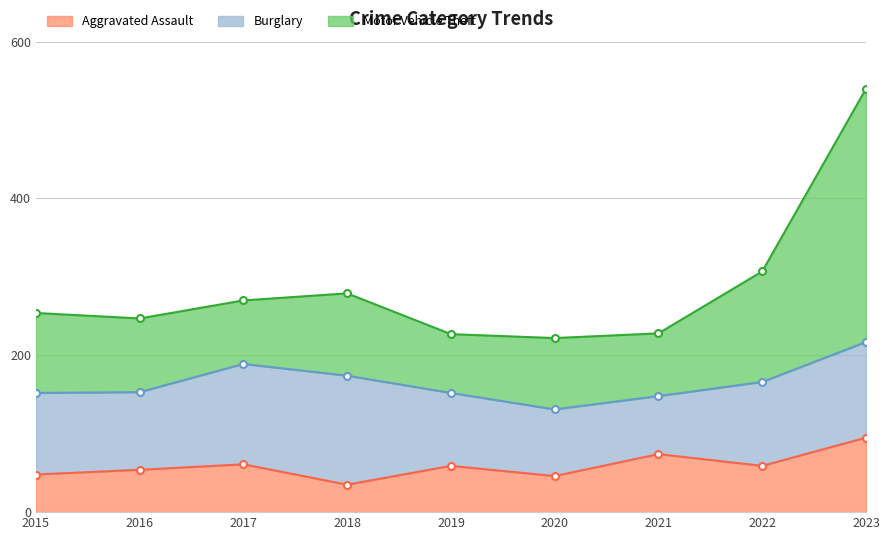

At which category is the sum across all series the highest?

2023